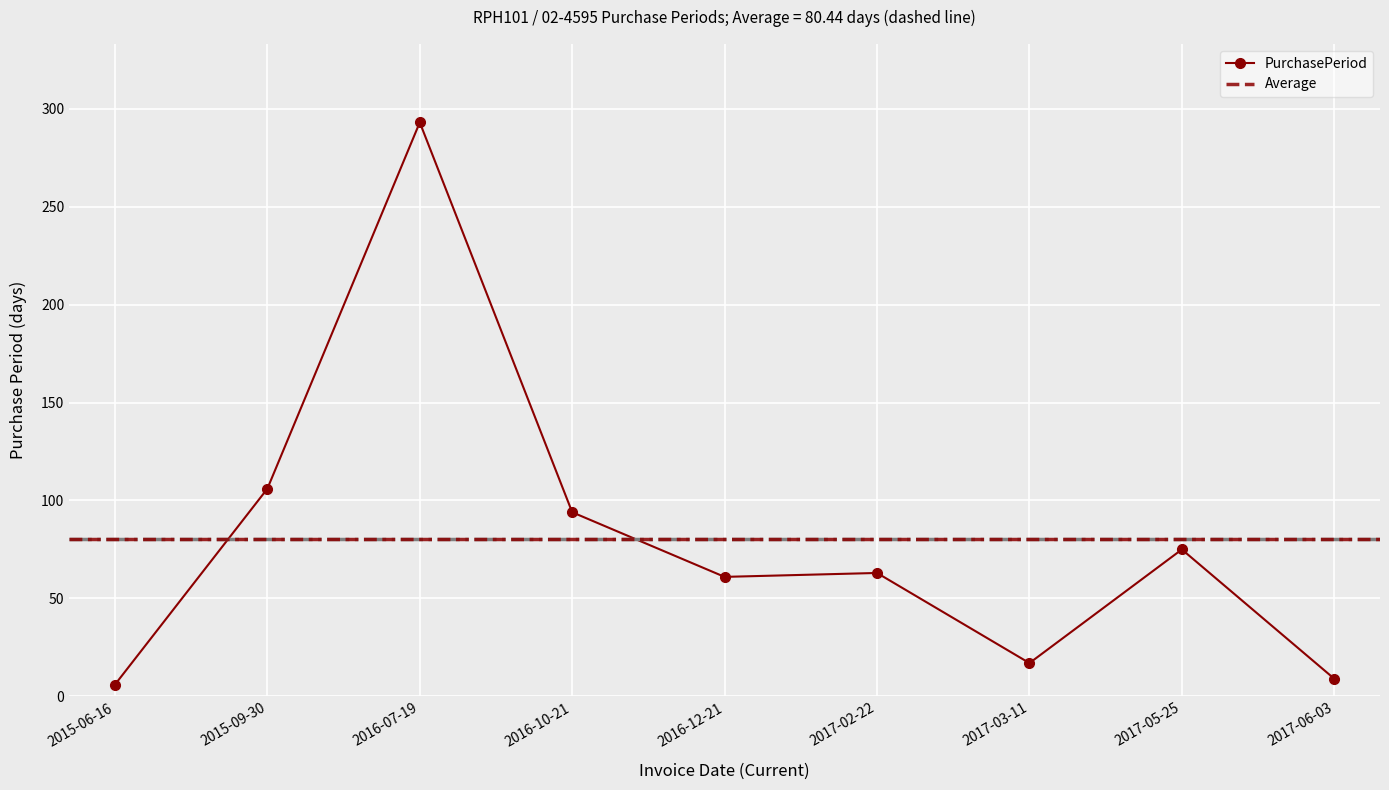

The chart shows a value of 63 at 2017-02-22. True or false?

True